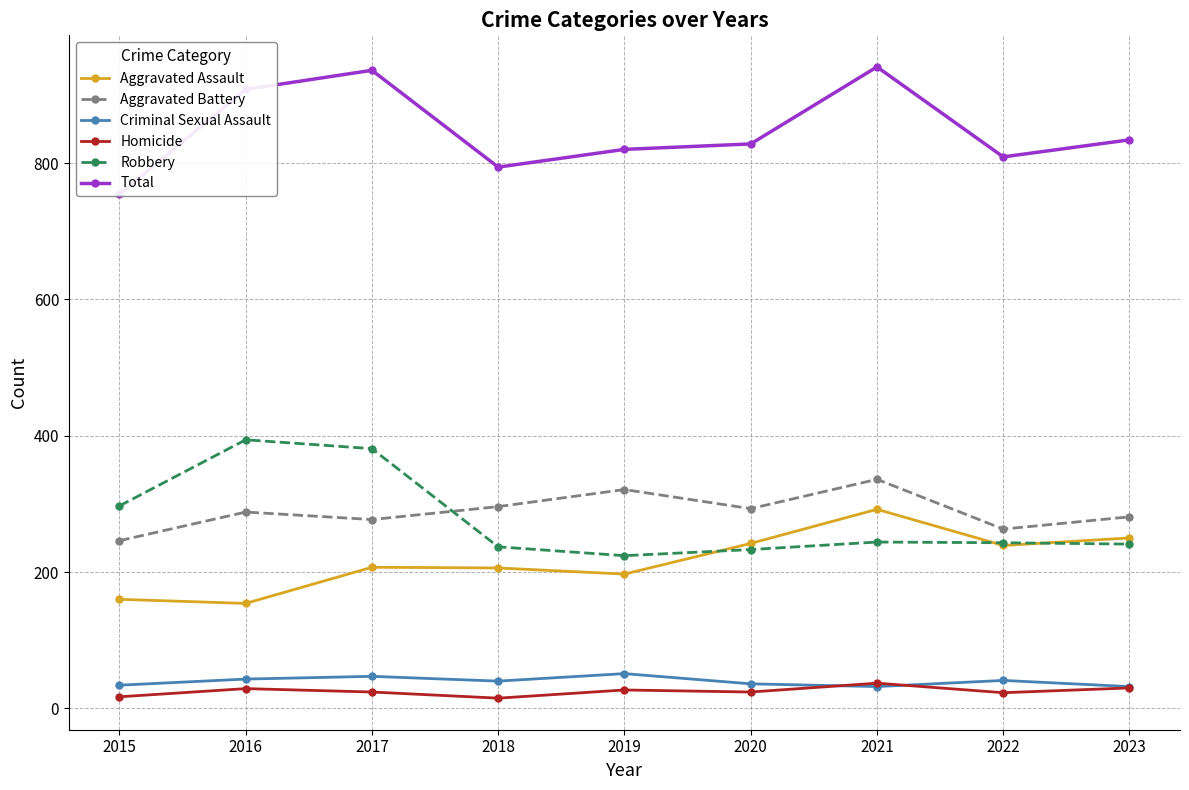

What is the maximum value shown in the chart?

941